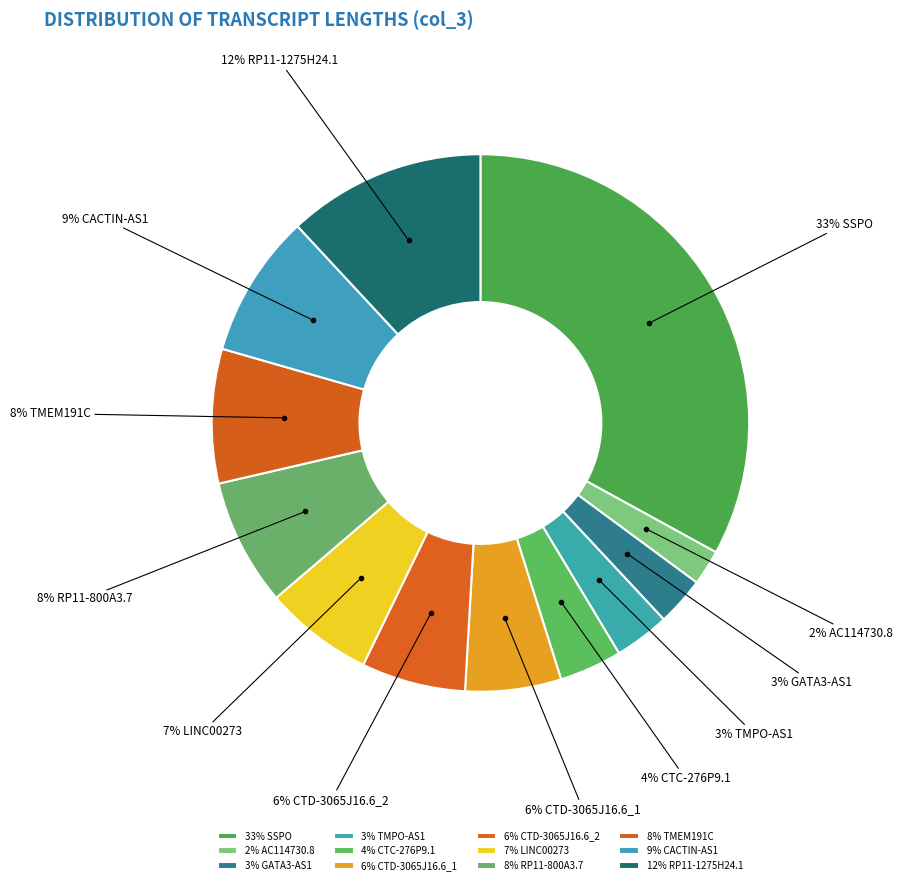

How many segments does this pie chart have?

12